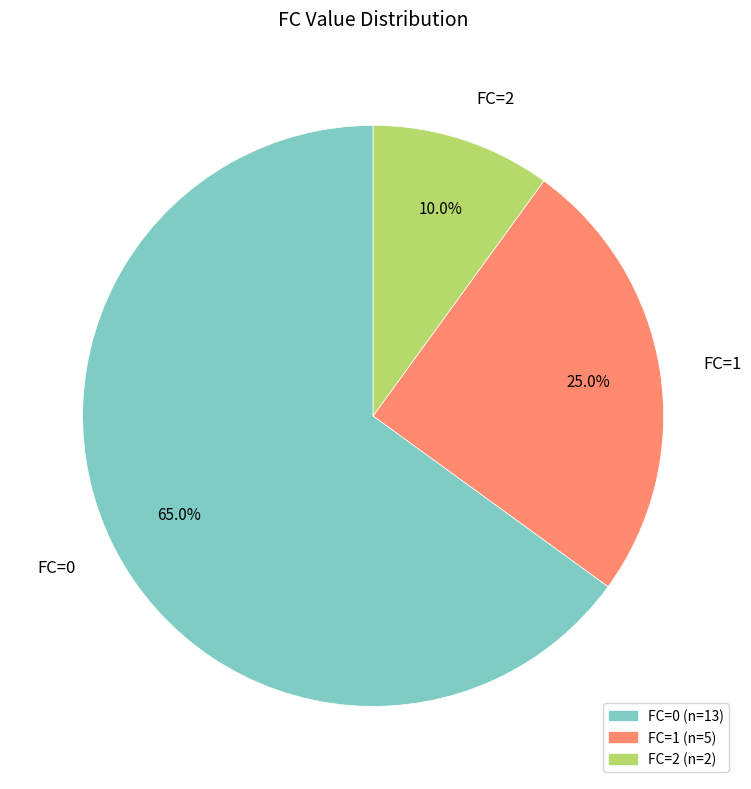

Does any single category account for the majority?

Yes